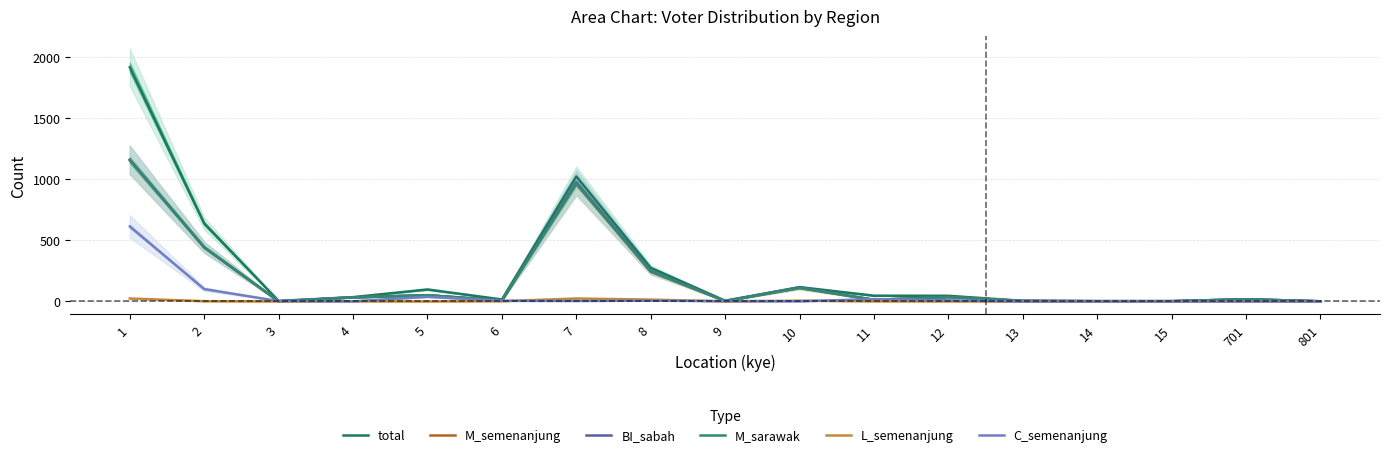

At which label does M_sarawak first exceed 17?

1